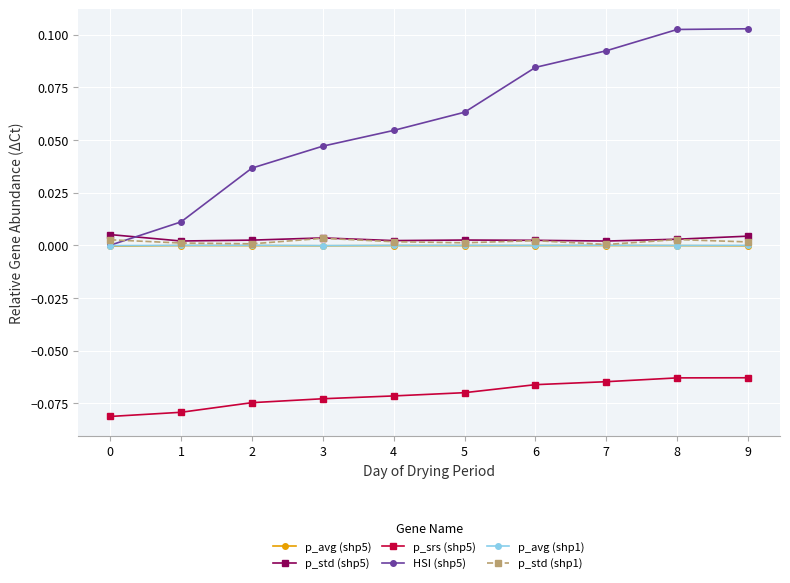

True or false: HSI (shp5) and p_std (shp1) intersect in this chart.

True